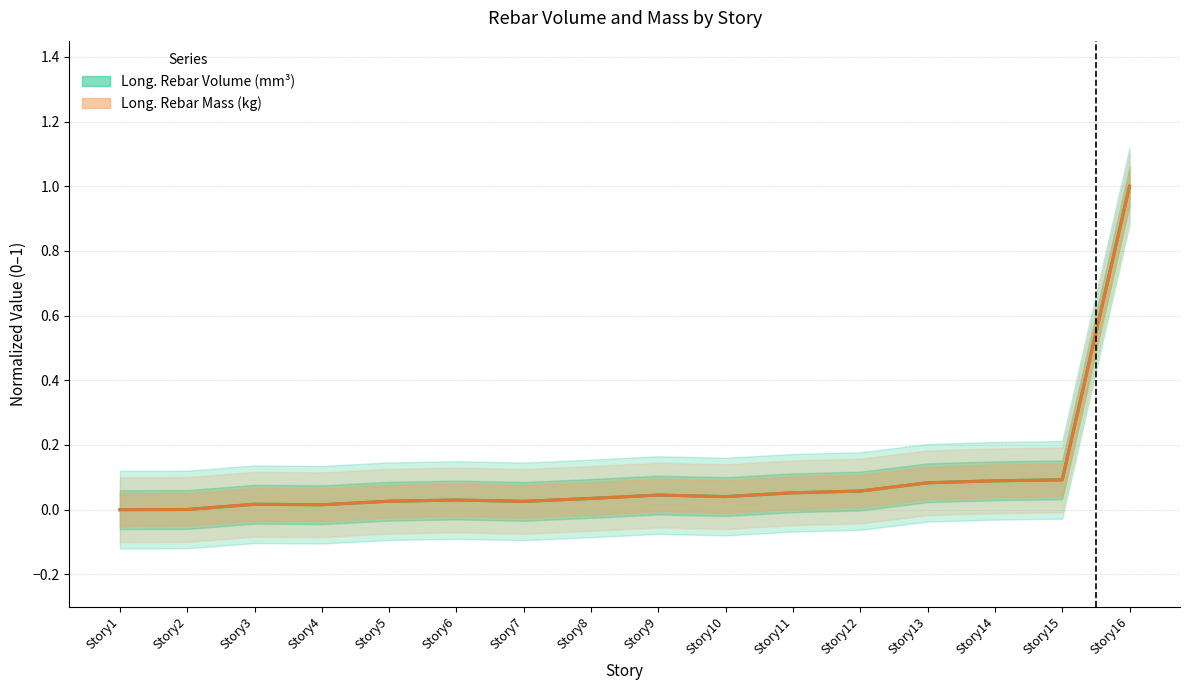

How many lines are shown in the chart?

2